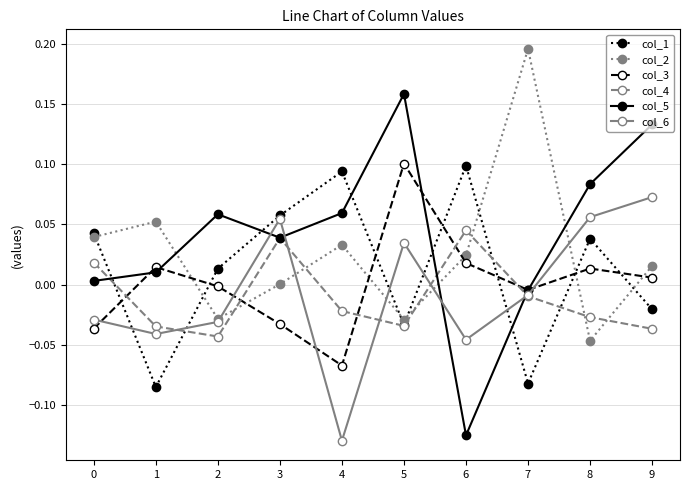

Is the value of col_3 at 7 greater than the value of col_5 at 0?

No